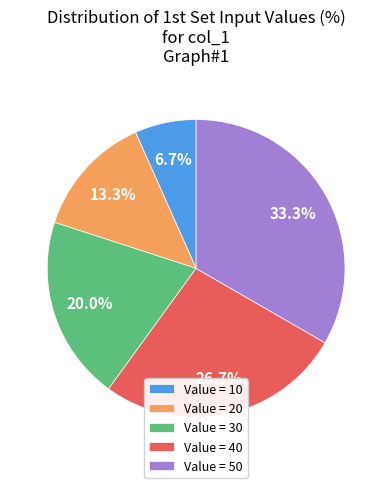

What is the largest slice in the pie chart?

Value = 50